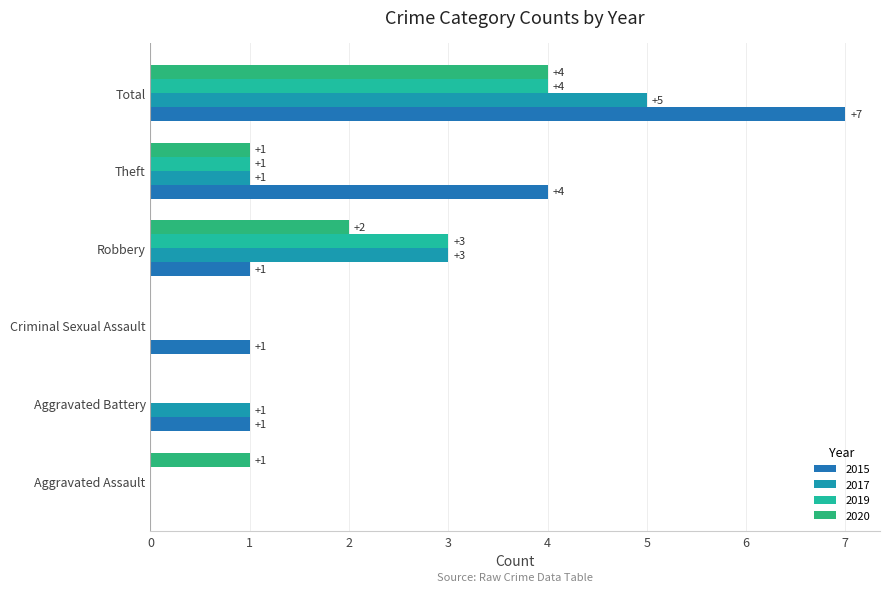

How many series are shown in this chart?

4